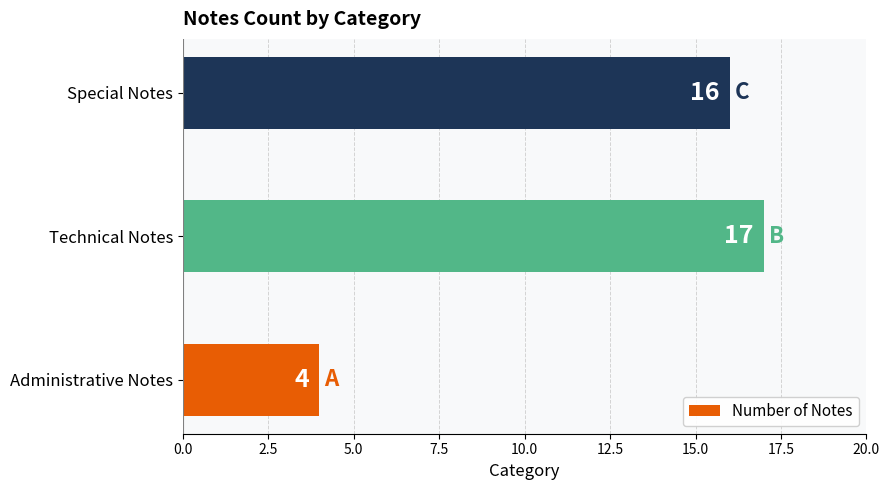

Reading bottom to top, transcribe all the data shown in this chart.

4	17	16